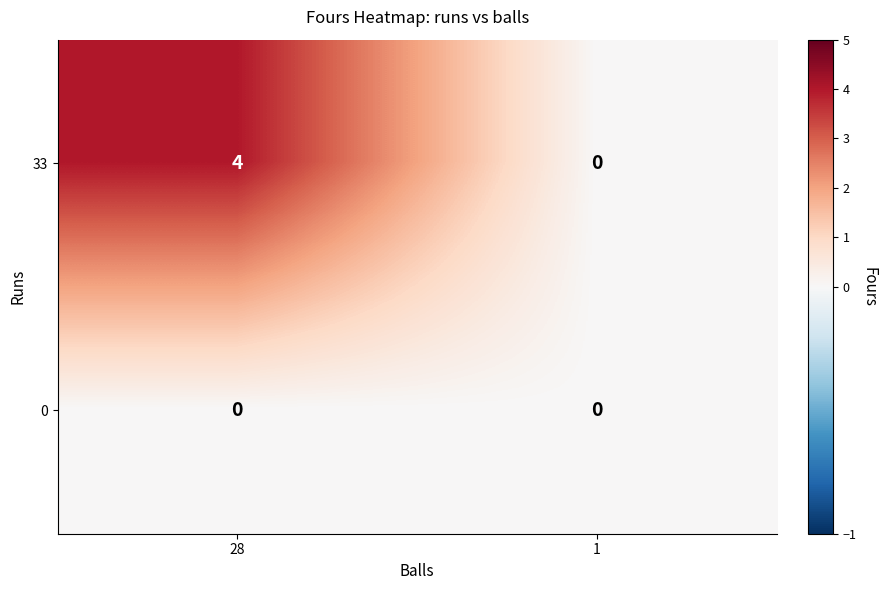

Which label corresponds to the largest value in the chart?

28